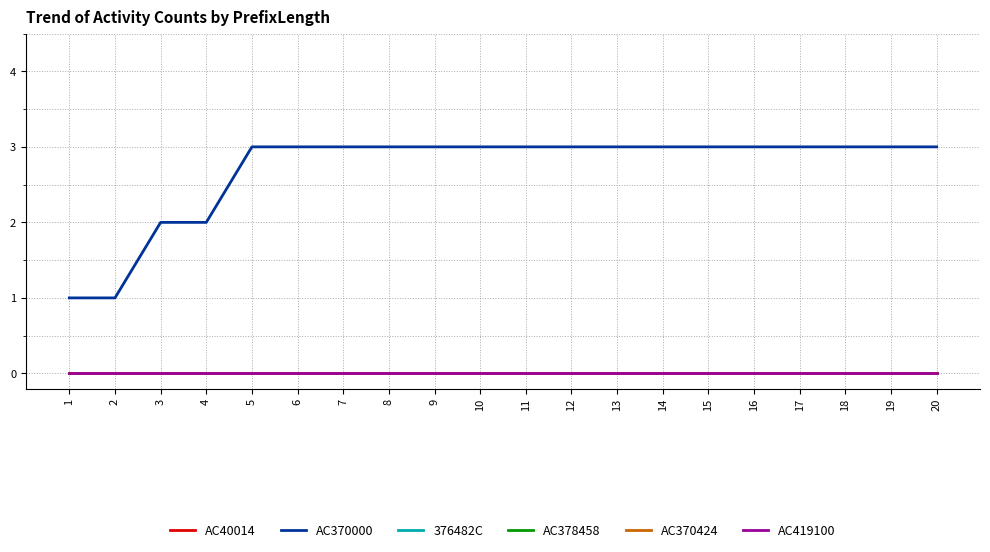

Reading left to right, list all the values displayed in this chart.

AC40014: 1=0	2=0	3=0	4=0	5=0	6=0	7=0	8=0	9=0	10=0	11=0	12=0	13=0	14=0	15=0	16=0	17=0	18=0	19=0	20=0
AC370000: 1=1	2=1	3=2	4=2	5=3	6=3	7=3	8=3	9=3	10=3	11=3	12=3	13=3	14=3	15=3	16=3	17=3	18=3	19=3	20=3
376482C: 1=0	2=0	3=0	4=0	5=0	6=0	7=0	8=0	9=0	10=0	11=0	12=0	13=0	14=0	15=0	16=0	17=0	18=0	19=0	20=0
AC378458: 1=0	2=0	3=0	4=0	5=0	6=0	7=0	8=0	9=0	10=0	11=0	12=0	13=0	14=0	15=0	16=0	17=0	18=0	19=0	20=0
AC370424: 1=0	2=0	3=0	4=0	5=0	6=0	7=0	8=0	9=0	10=0	11=0	12=0	13=0	14=0	15=0	16=0	17=0	18=0	19=0	20=0
AC419100: 1=0	2=0	3=0	4=0	5=0	6=0	7=0	8=0	9=0	10=0	11=0	12=0	13=0	14=0	15=0	16=0	17=0	18=0	19=0	20=0